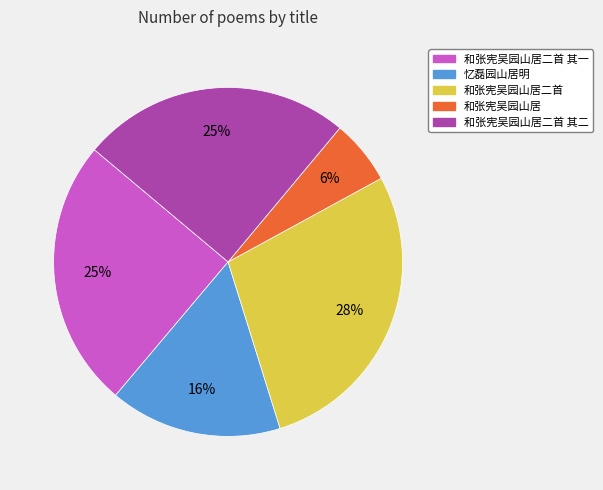

Which slice is the largest?

和张宪吴园山居二首